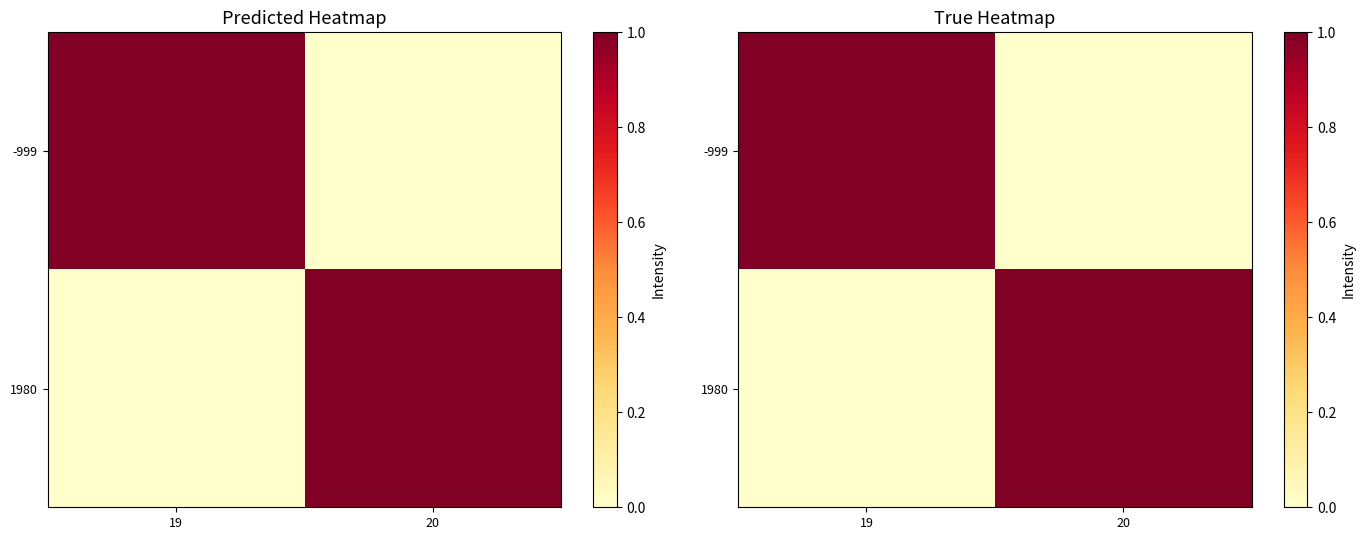

What is the total value across all series at 19?

1